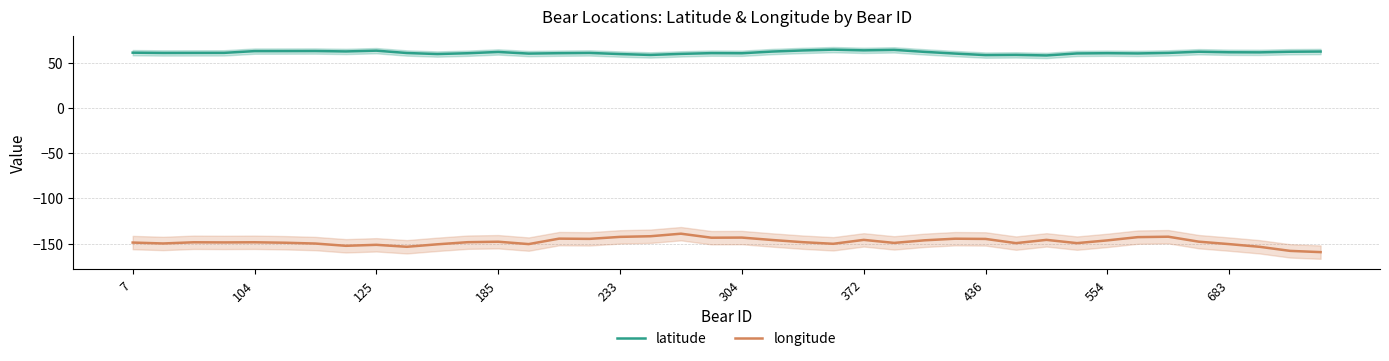

List the series in order of their overall mean, lowest first.

longitude, latitude